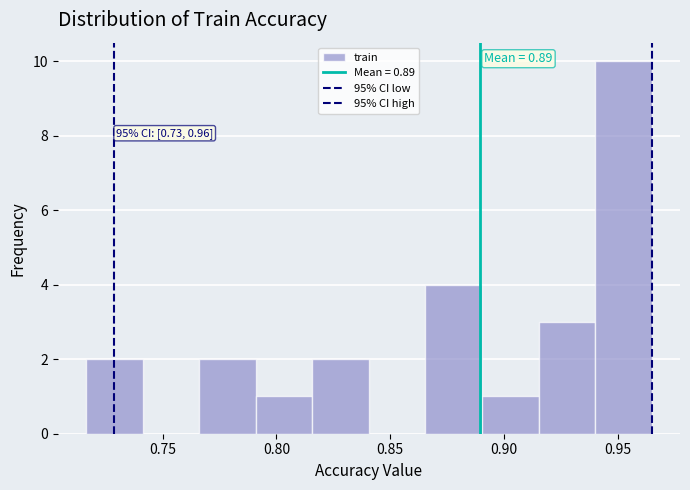

Over which range of the x-axis is the bar tallest?

0.940 to 0.965